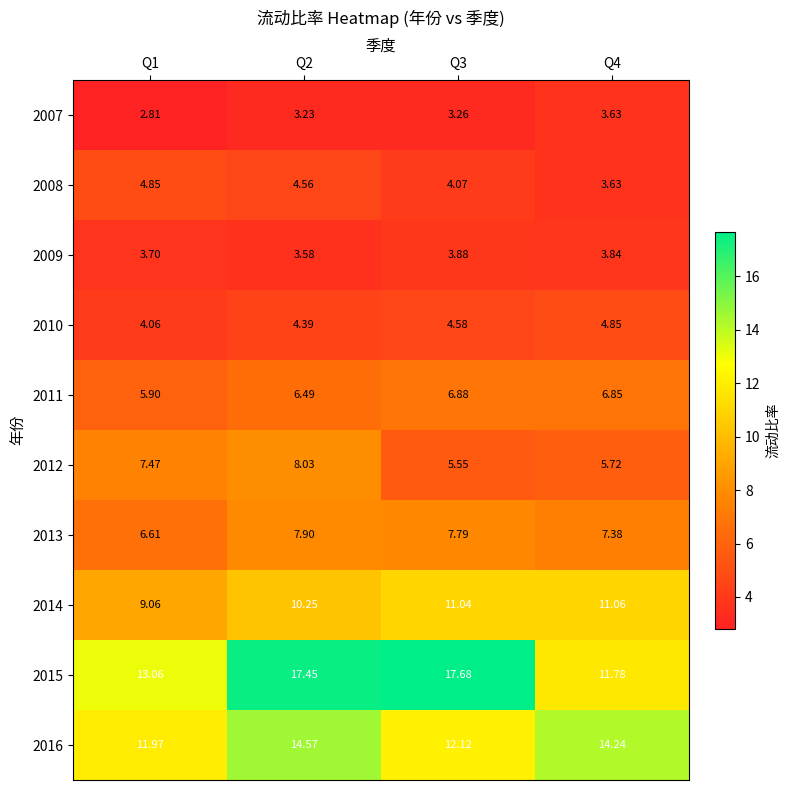

Is the value of 2010 at Q3 greater than the value of 2014 at Q2?

No